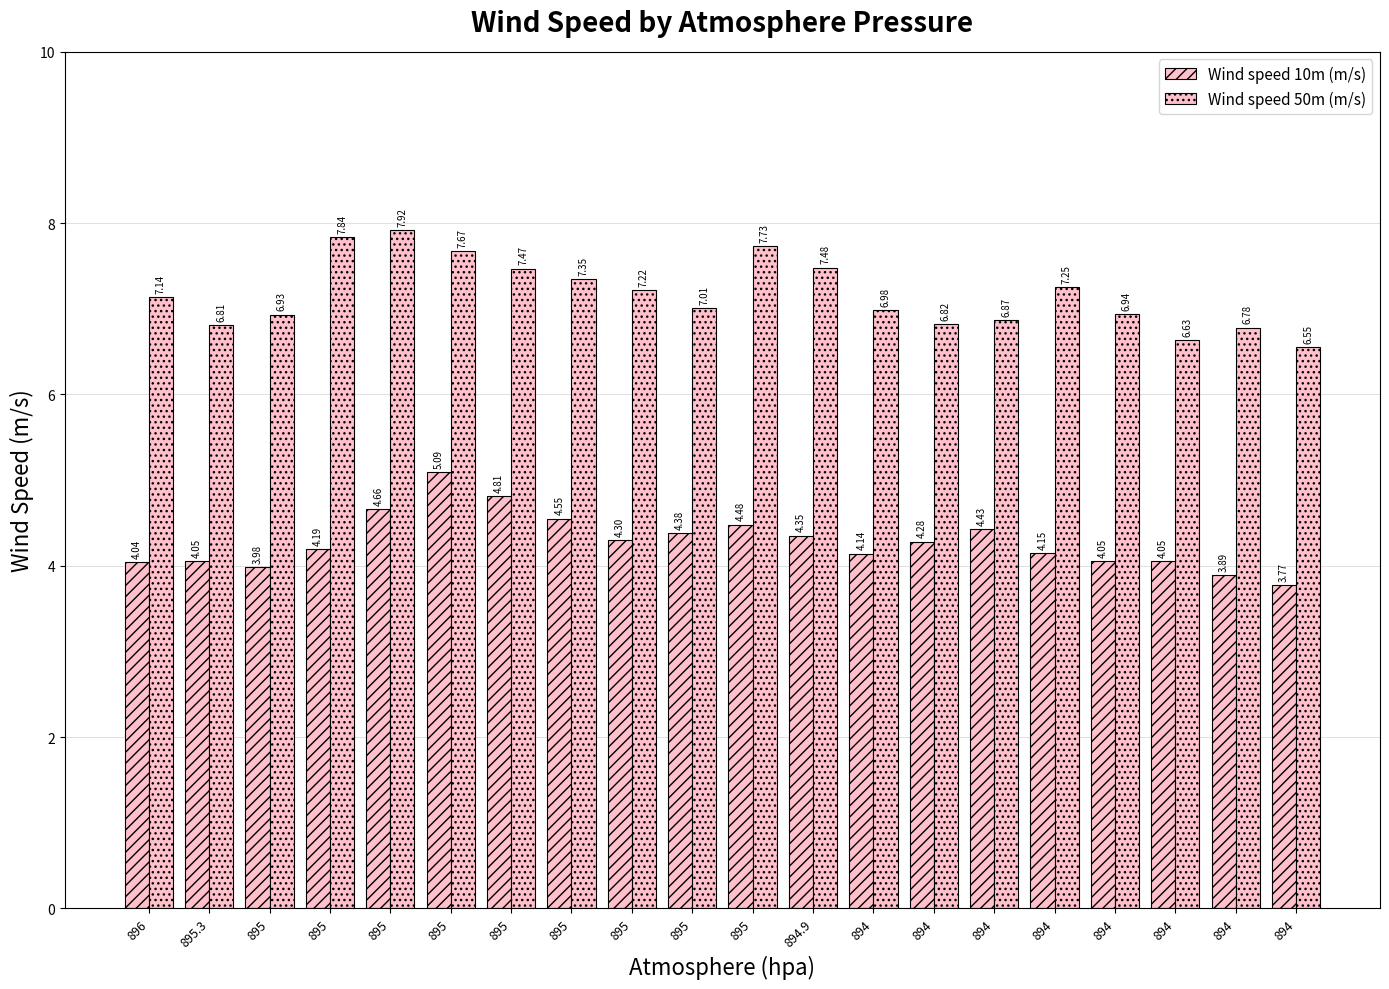

How many categories are shown in the chart?

20